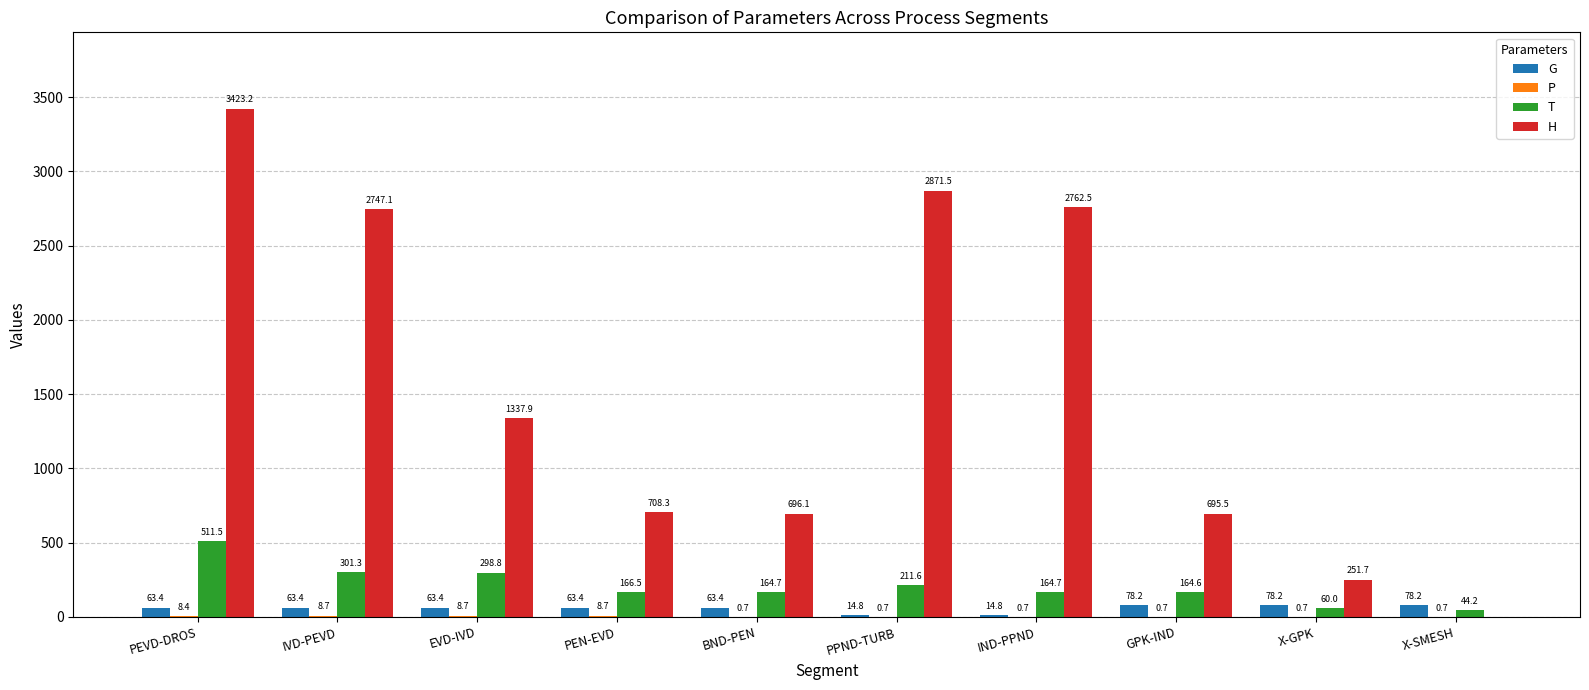

At which label is H closest to 1711?

EVD-IVD